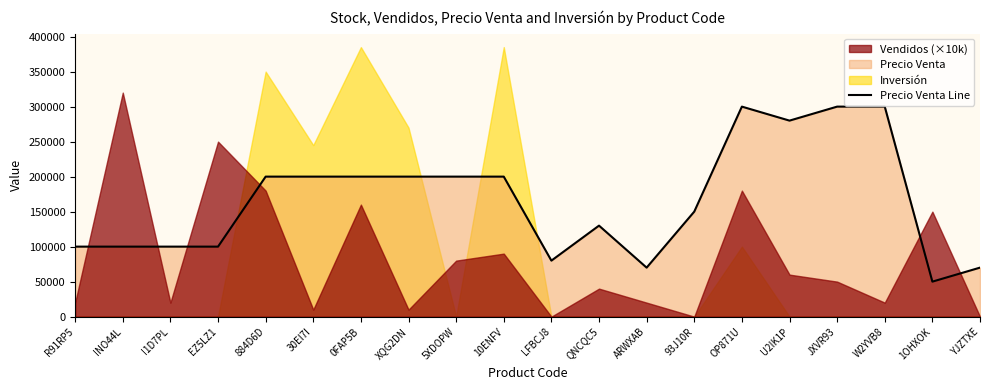

The value at I1D7PL is 100000. True or false?

True